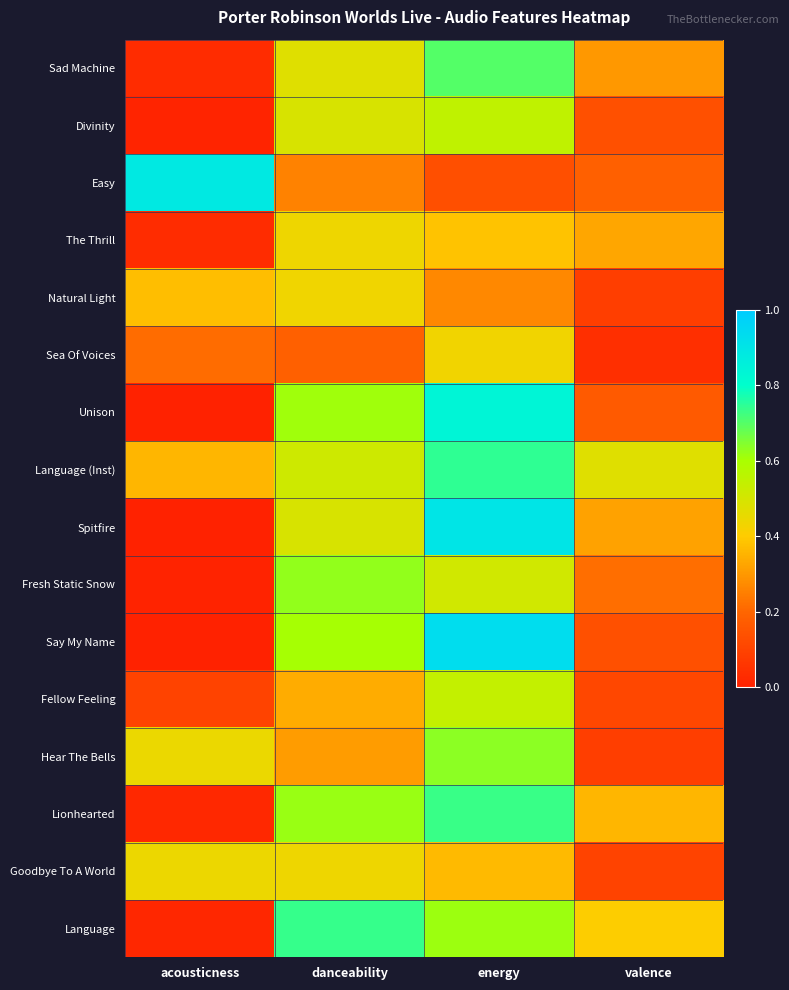

Which series has the largest total across all categories?

Language (Inst)